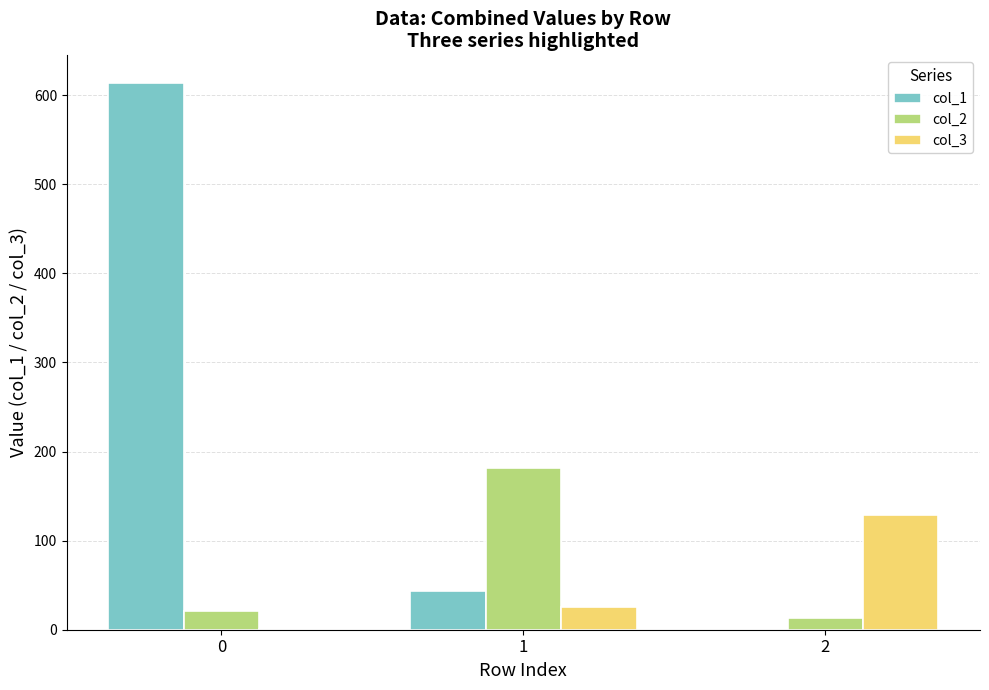

What is the total value across all series at 2?

142